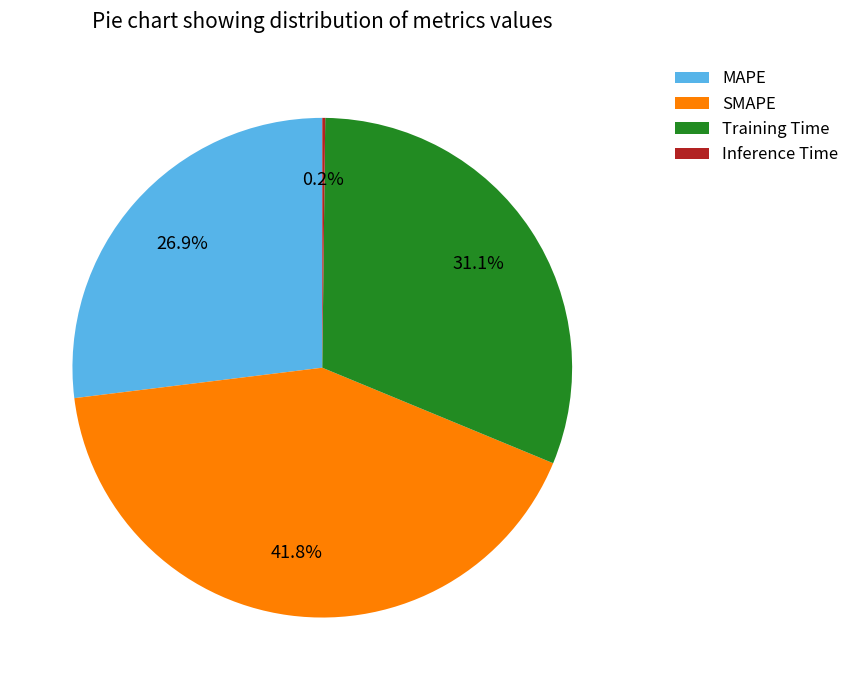

Is it true that MAPE is 13% of the pie?

False